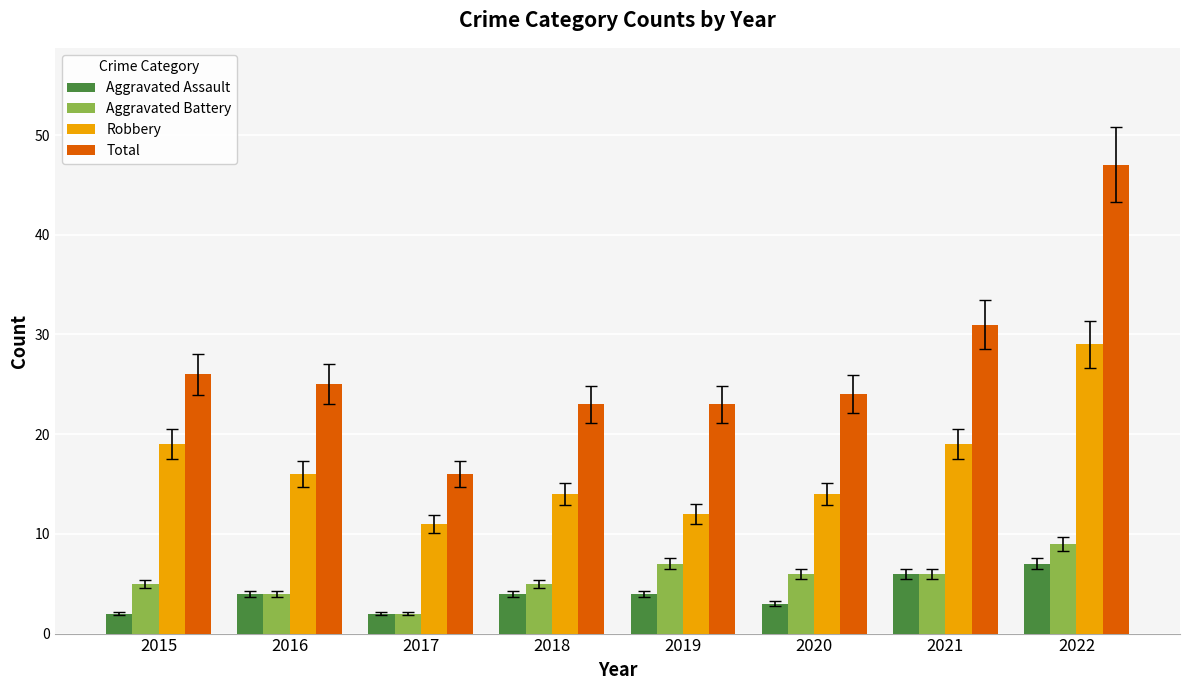

What is the value of the Aggravated Assault bar at the 1st from the left?

2